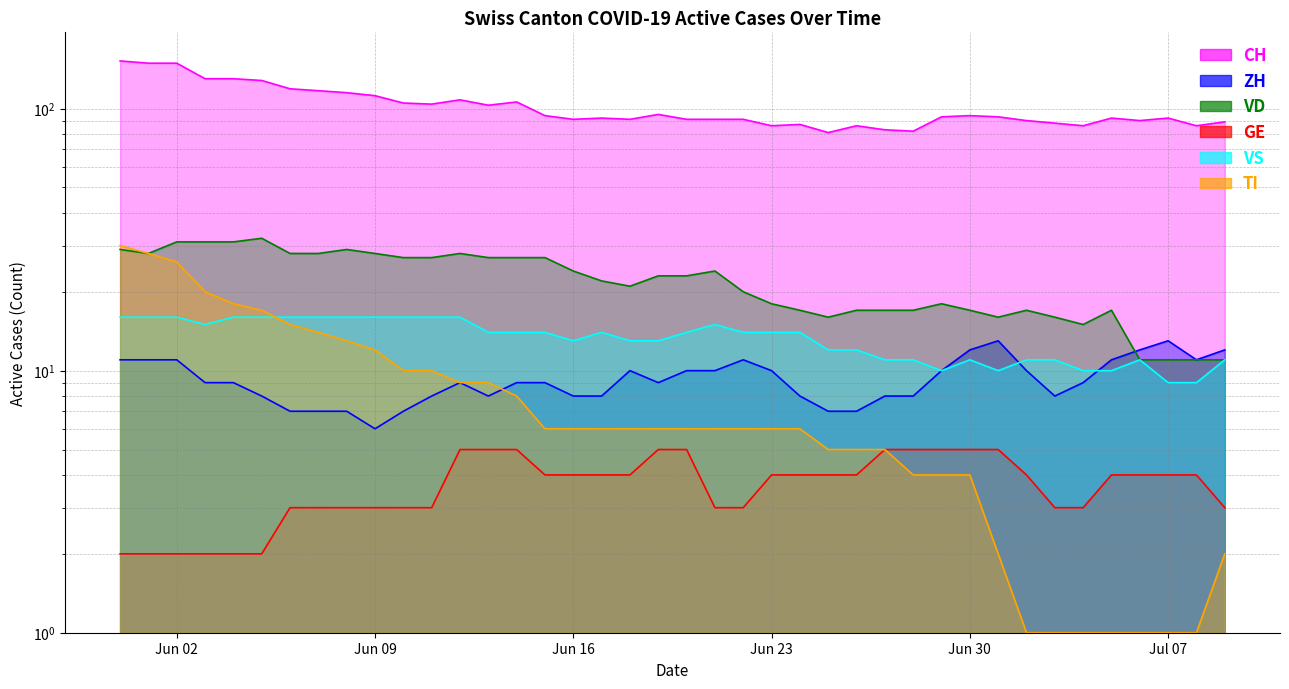

What value does the VS series have at 2020-07-08?

9